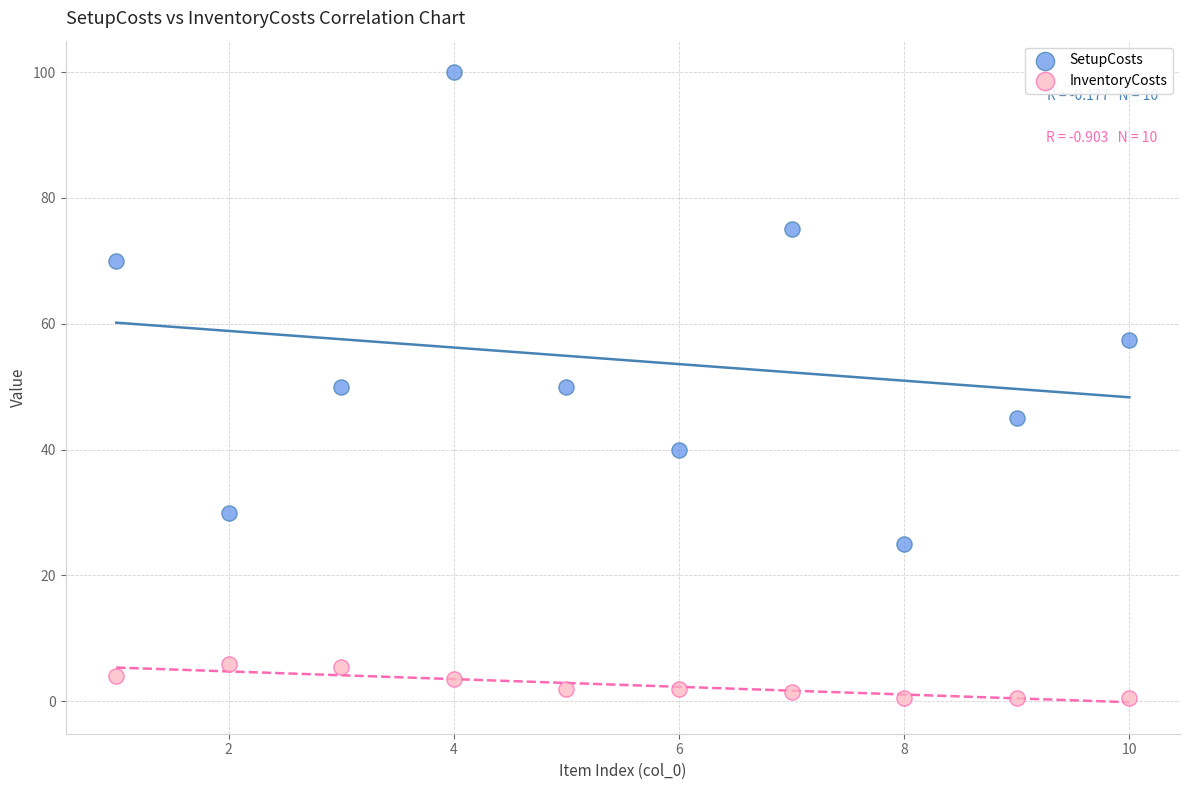

Which series has the widest spread of Y values?

SetupCosts